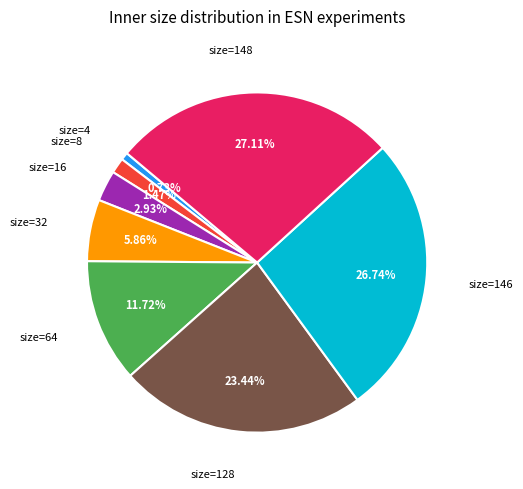

Combined, do size=148 and size=146 account for over 50%?

Yes